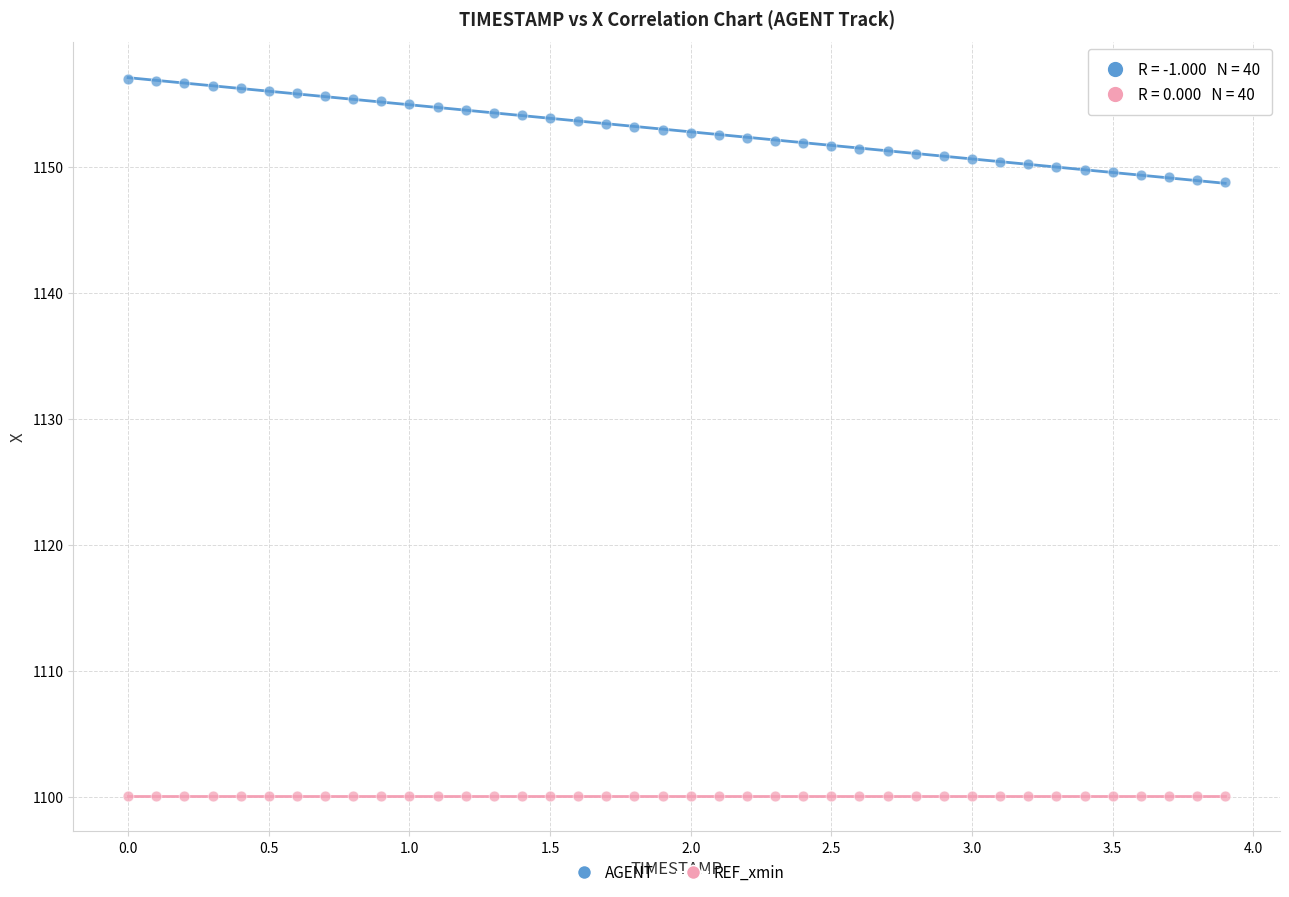

How many points are shown in the scatter plot?

80